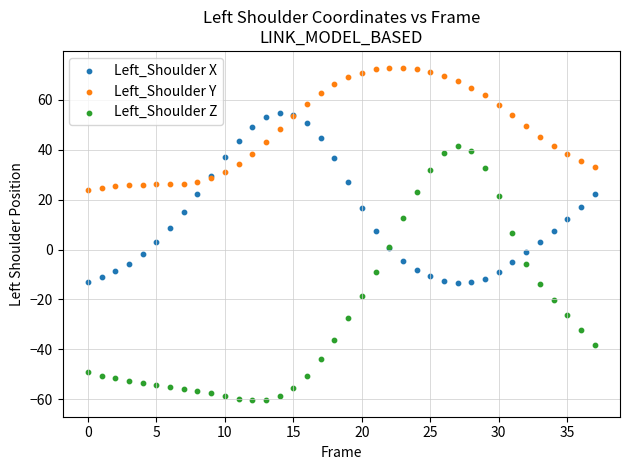

Which series reaches the minimum Y coordinate?

Left_Shoulder Z